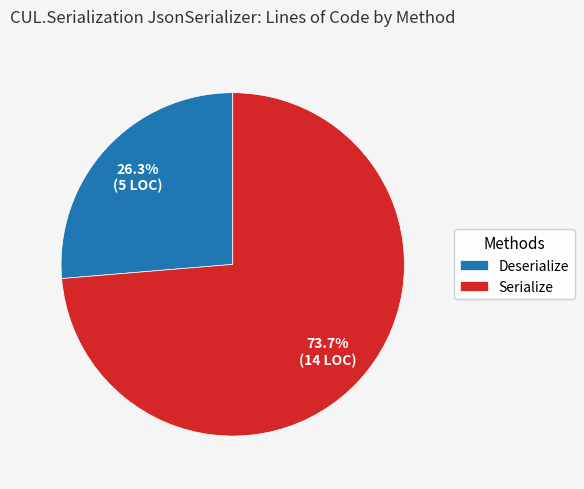

To the nearest percent, what portion does Deserialize represent?

26%